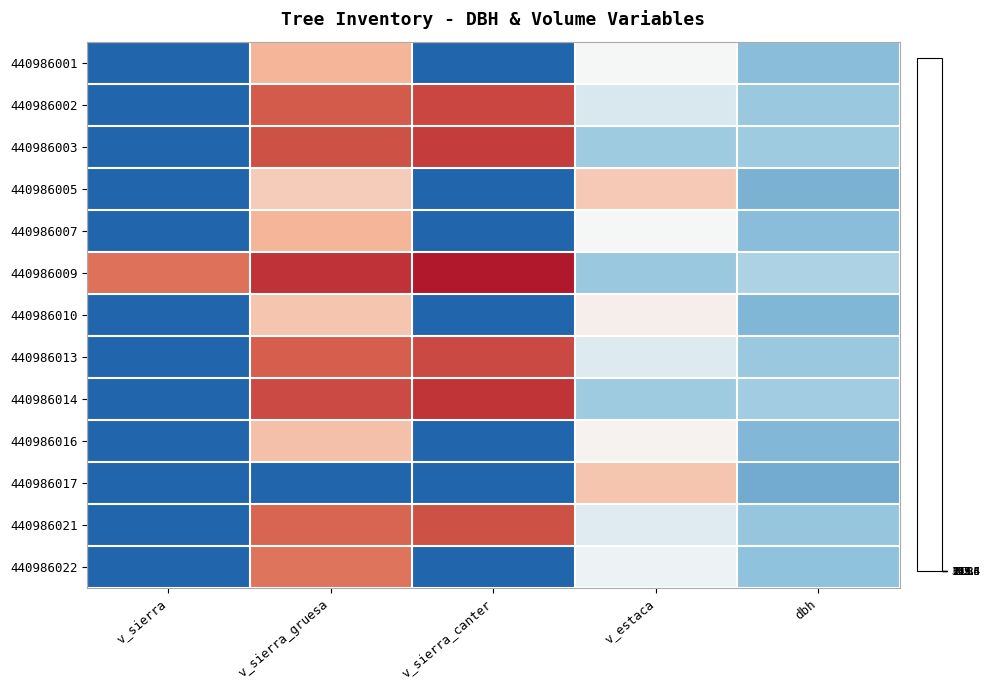

At which category is the sum across all series the highest?

v_sierra_gruesa